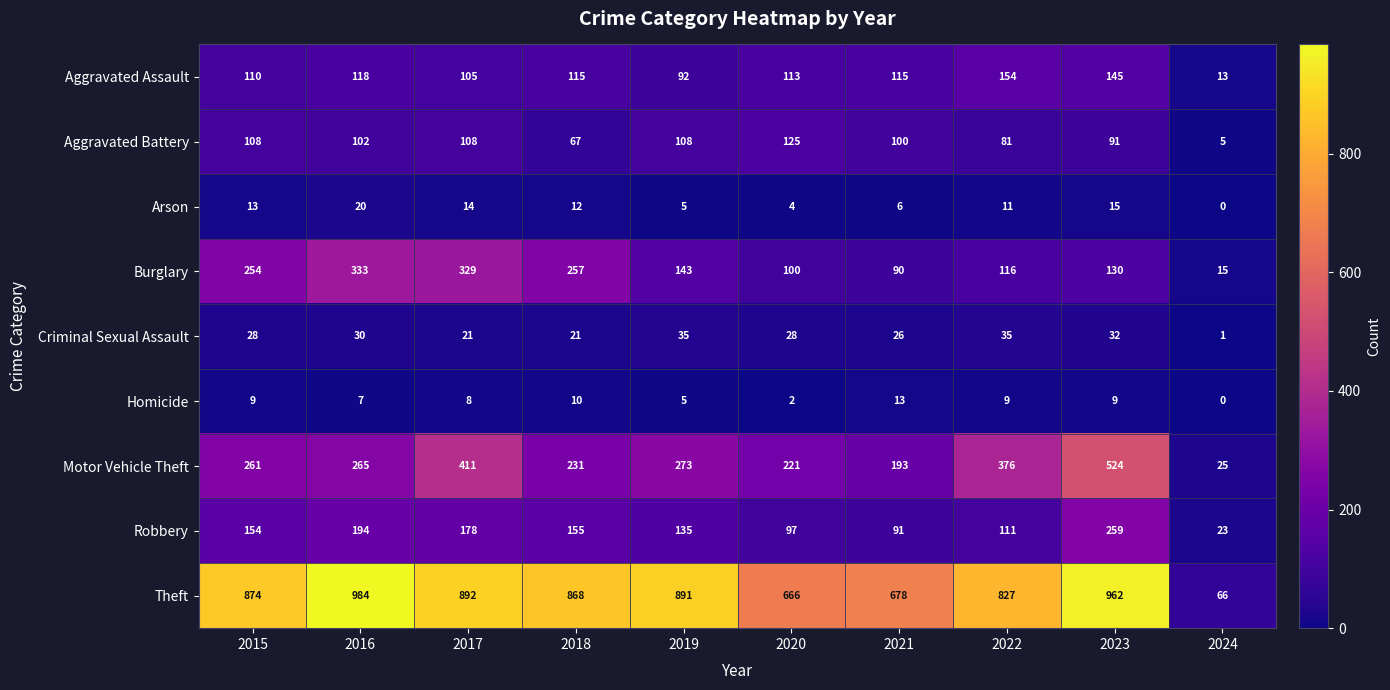

What is the maximum value shown in the chart?

984